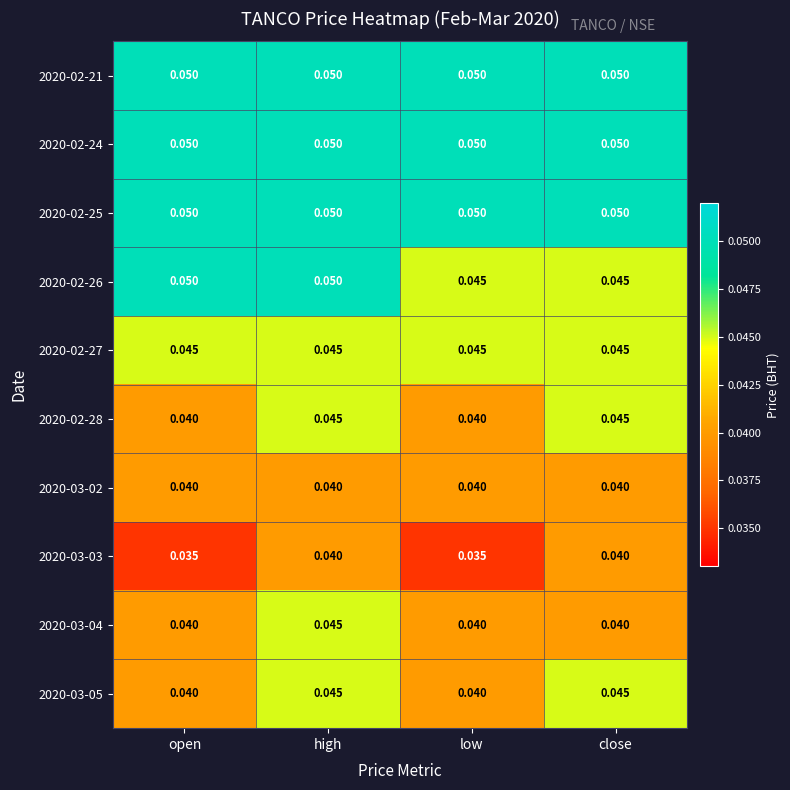

Is the value of 2020-03-05 at low greater than the value of 2020-02-24 at close?

No